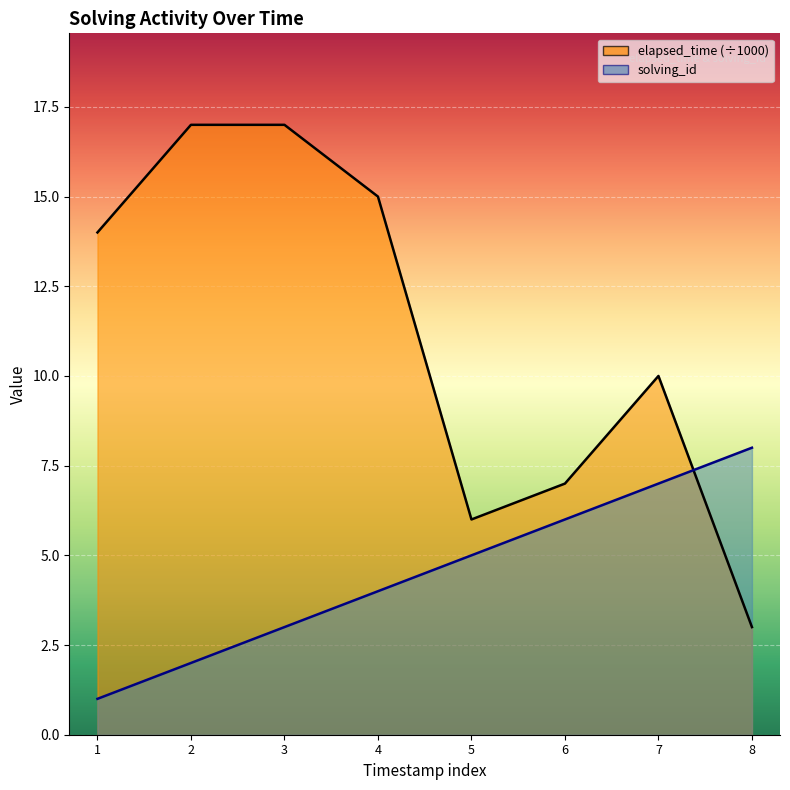

What are all the series names shown in the legend?

solving_id, elapsed_time